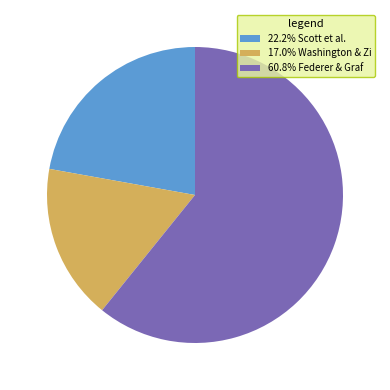

Does 22.2% Scott et al. account for over 50% of the chart?

No